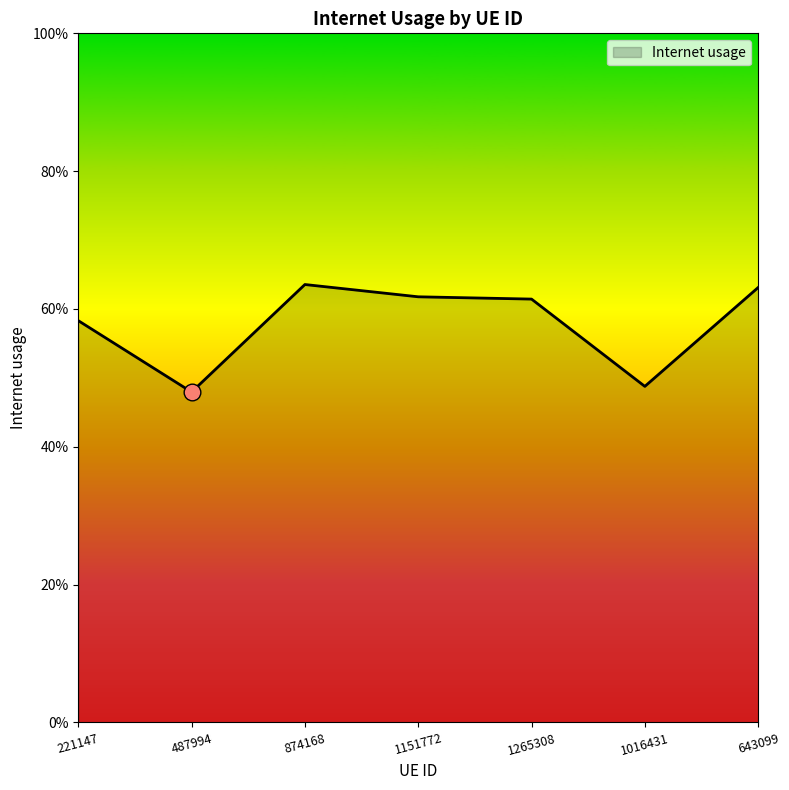

Does the chart have visible grid lines?

No